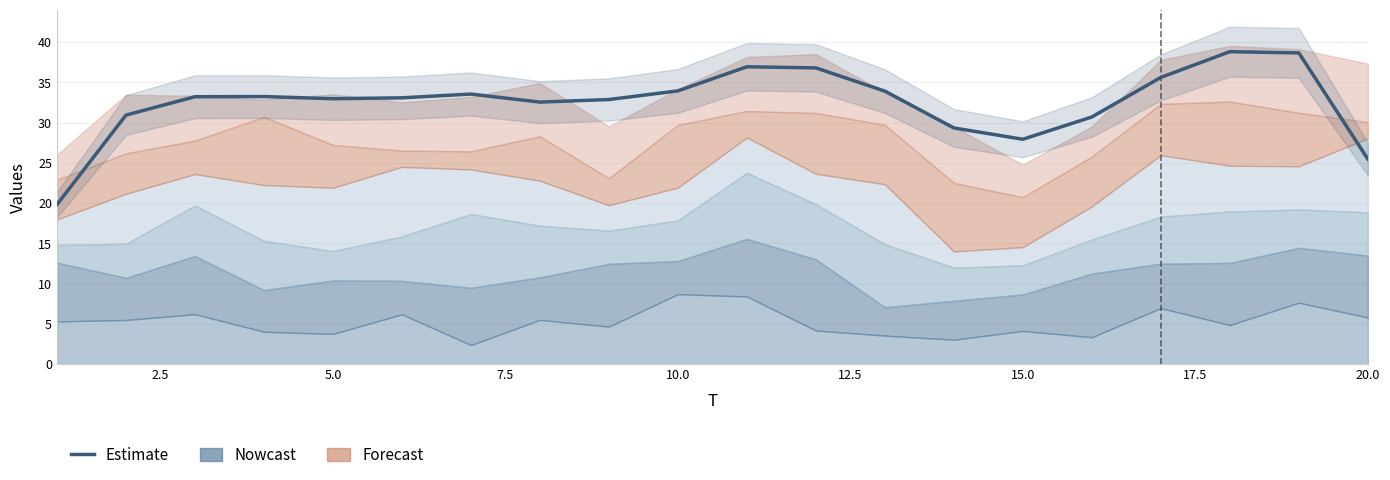

Count the number of values greater than 33.

11